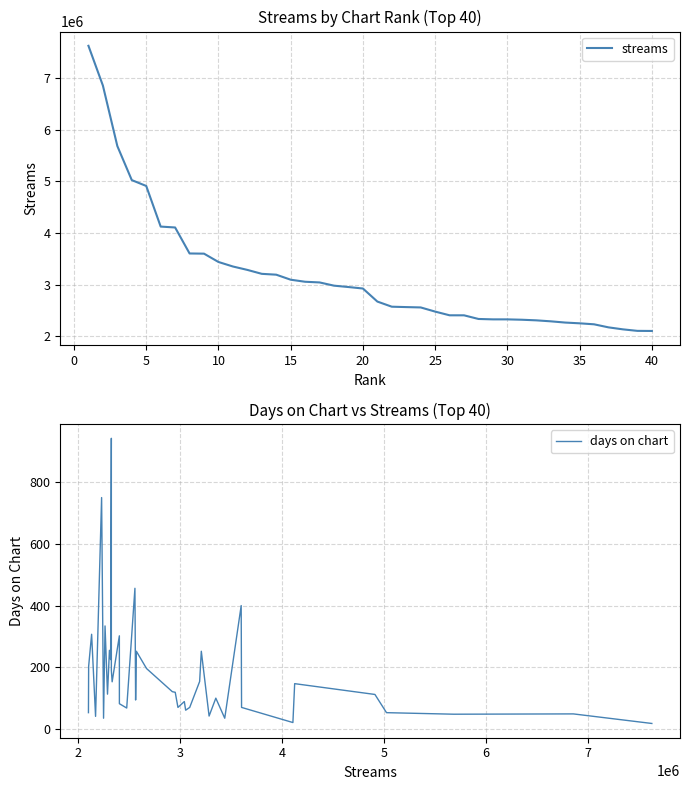

At which category does days on chart reach its first local valley?

5